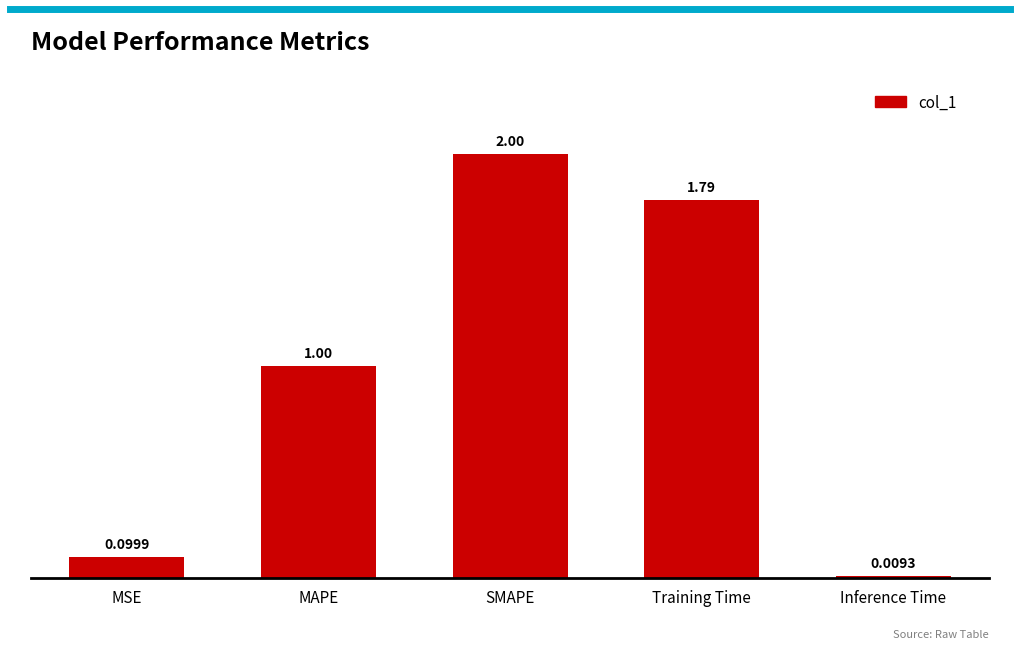

Where does the data first go above 1?

MAPE